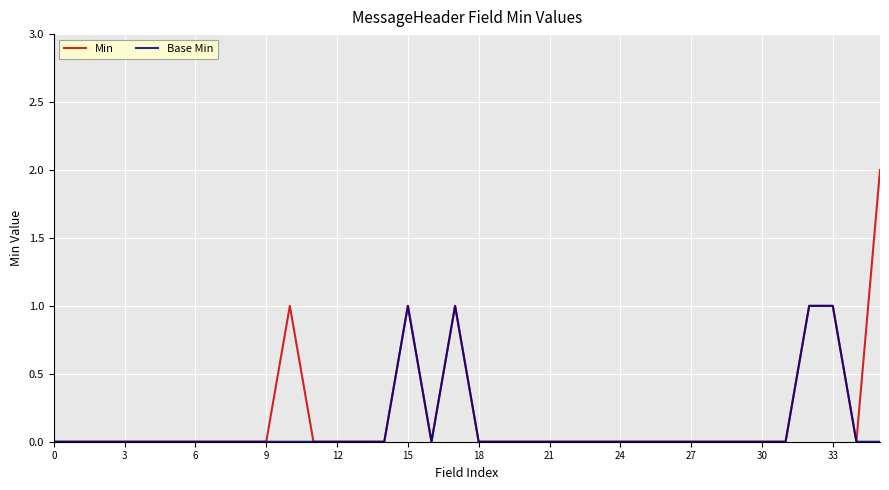

Which series has the largest range (max minus min)?

Min